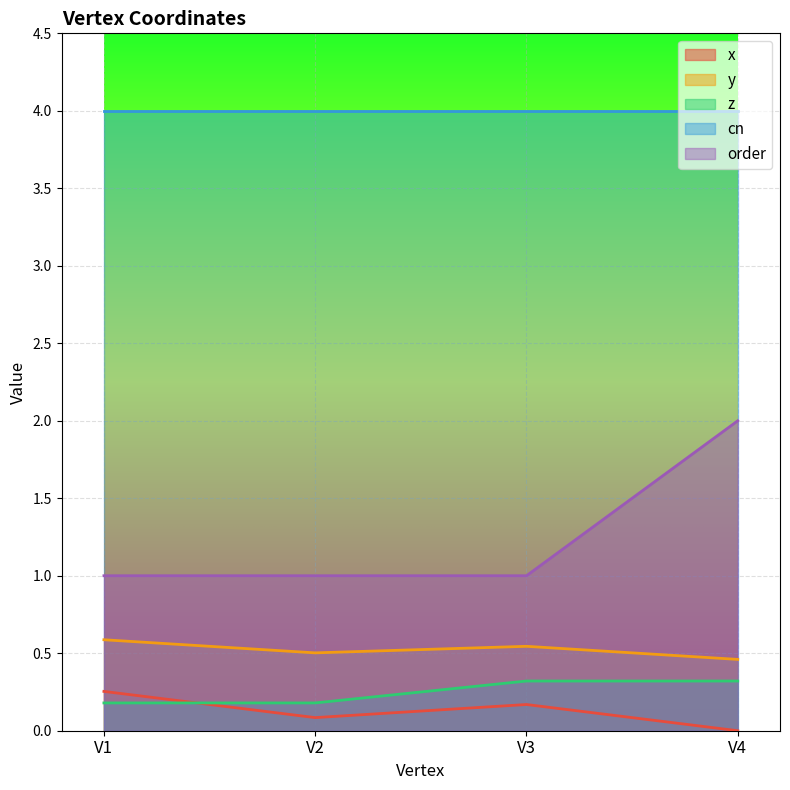

At which label does z reach its minimum?

V1